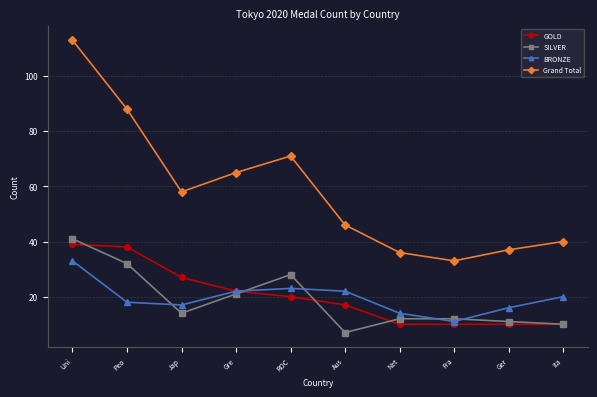

Which category has the highest value in the Grand Total series?

Uni